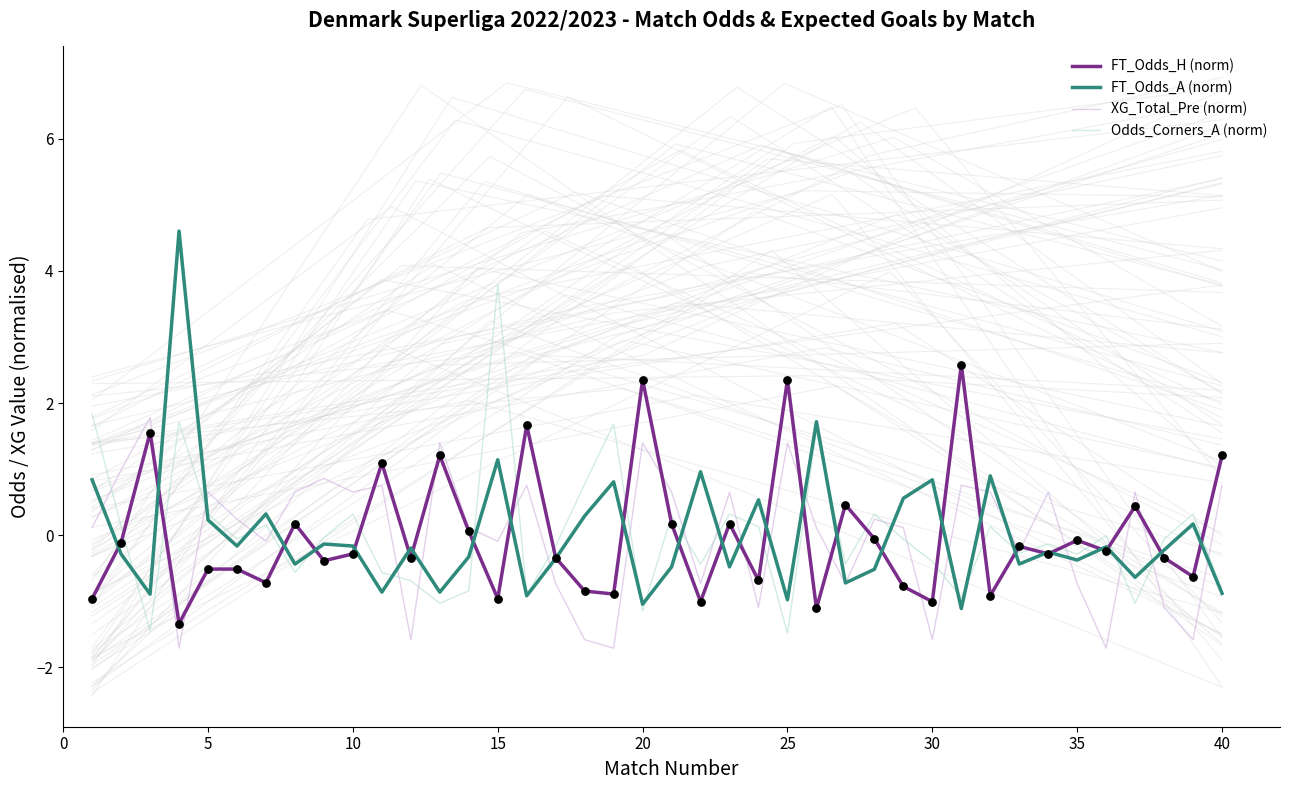

Which series has the widest spread of Y values?

FT_Odds_A (norm)